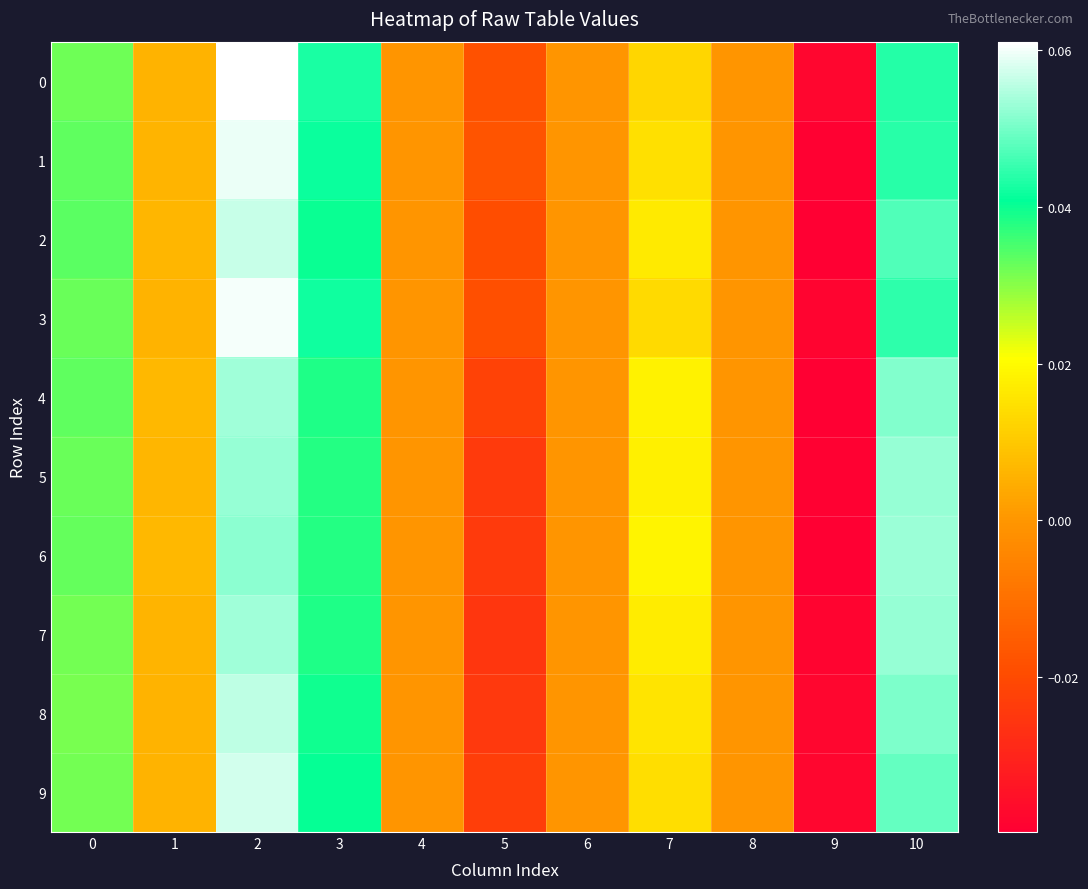

At which category is the sum across all series the highest?

2